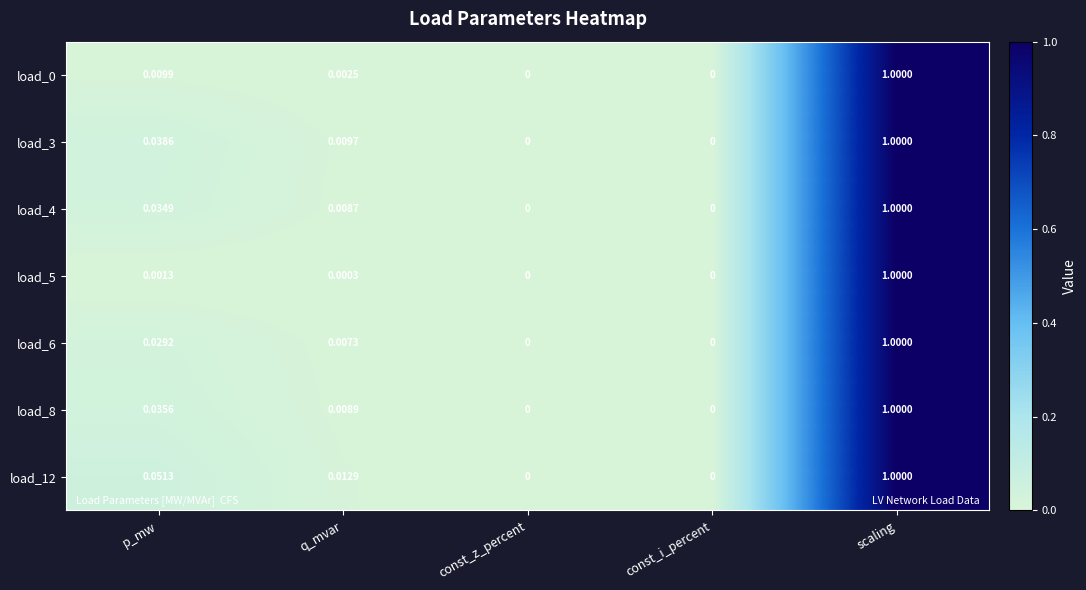

Which series changed the most between q_mvar and scaling?

load_5